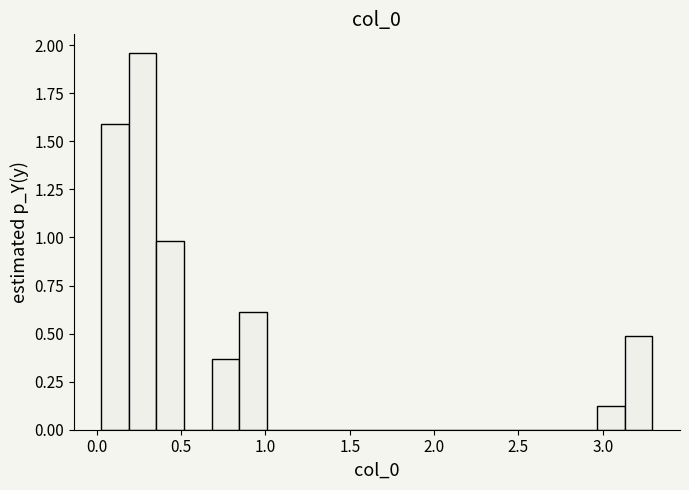

Around what value on the x-axis is the tallest bar? Give the approximate position of its centre, as read against the axis.

0.25